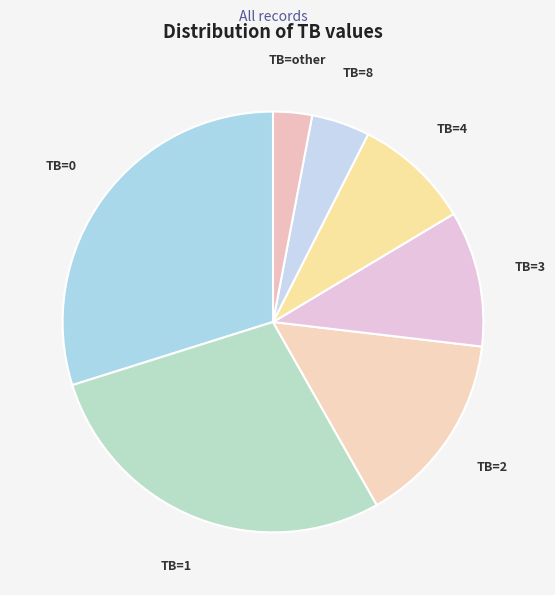

True or false: TB=0 accounts for 30% of the total.

True